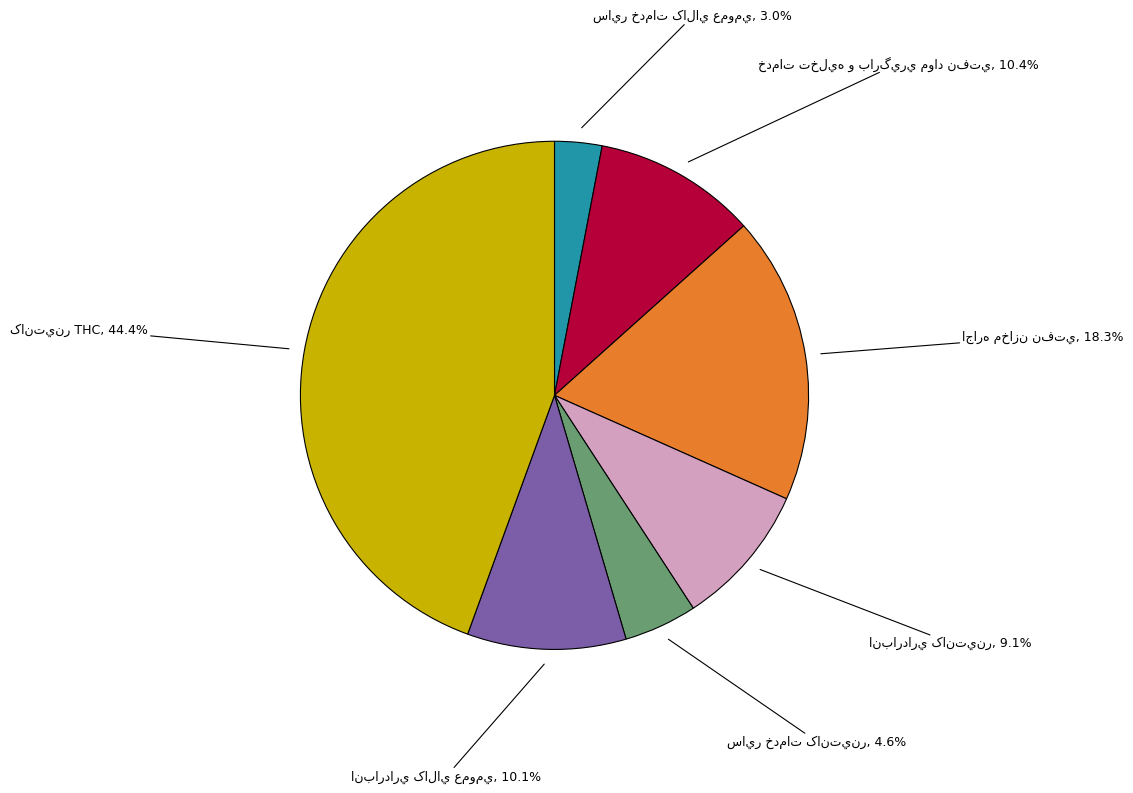

How many slices are in this pie chart?

7